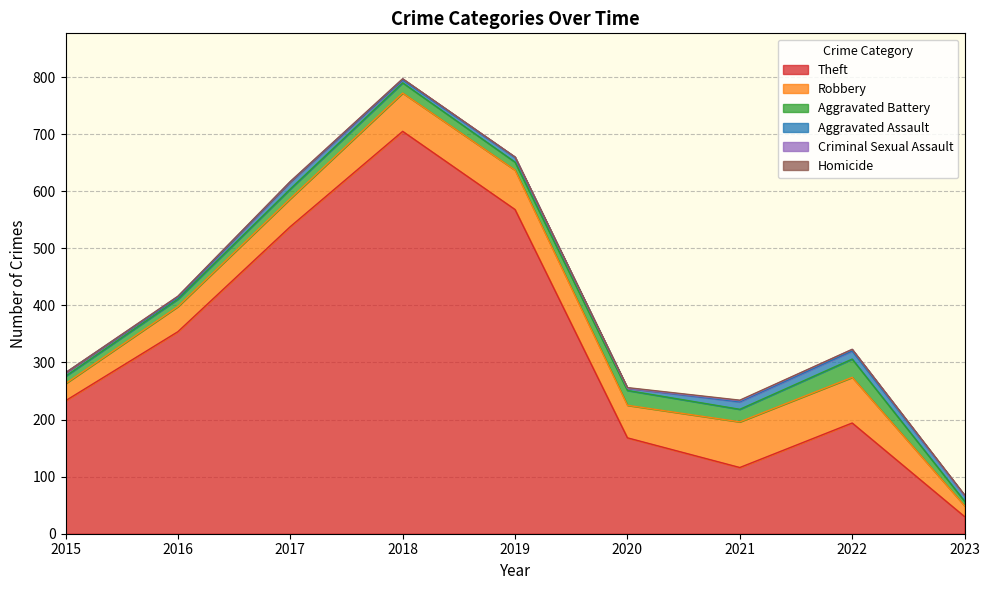

True or false: Aggravated Assault and Robbery cross at least once.

False